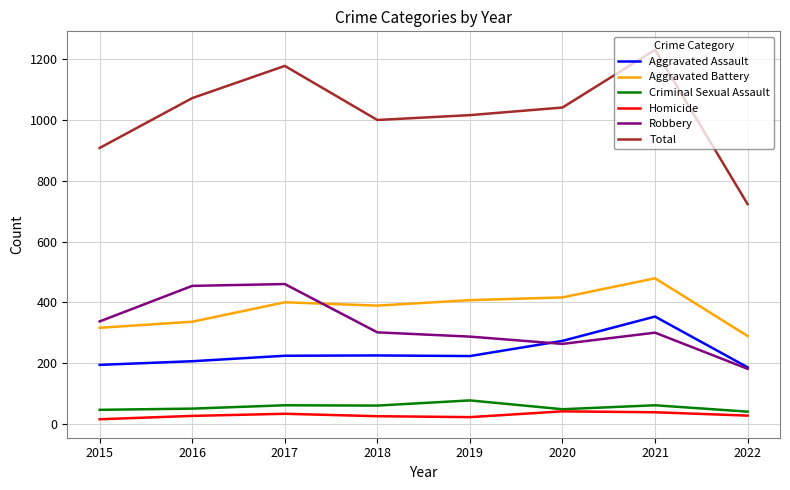

What is the minimum value shown in the chart?

15